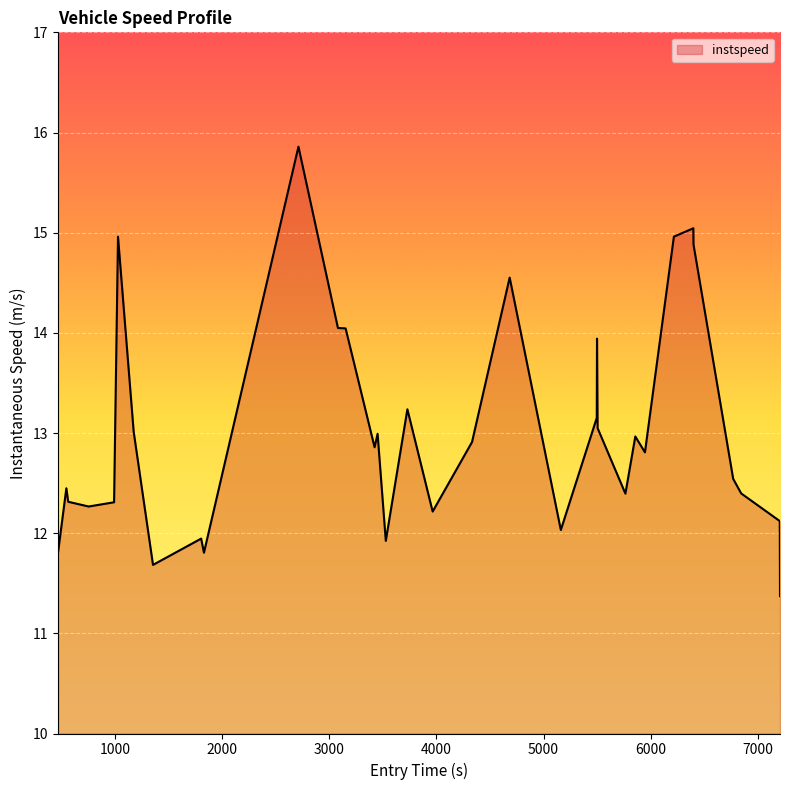

What is the average value?

13.0